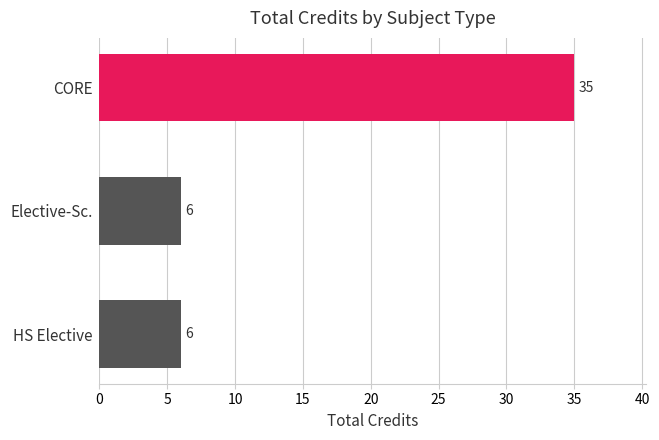

What is the change in value from CORE to HS Elective?

-29